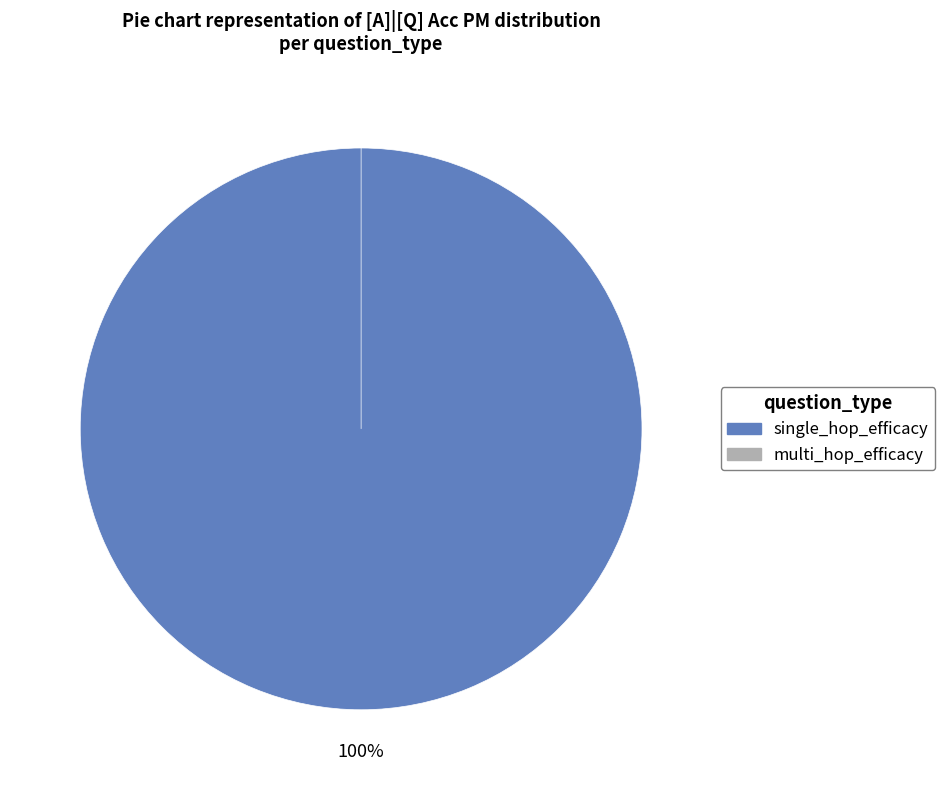

Which slice is the largest?

single_hop_efficacy